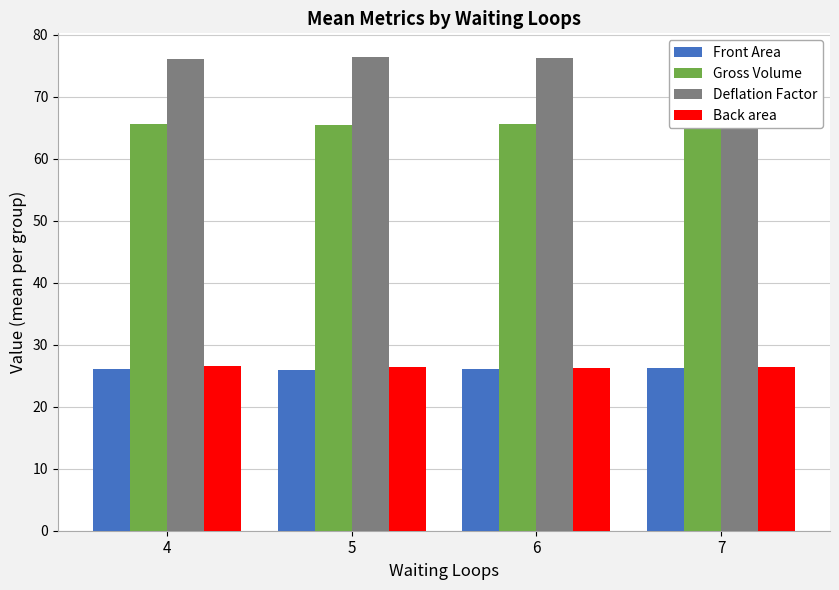

True or false: Front Area has a value of 12.1 at 4.

False